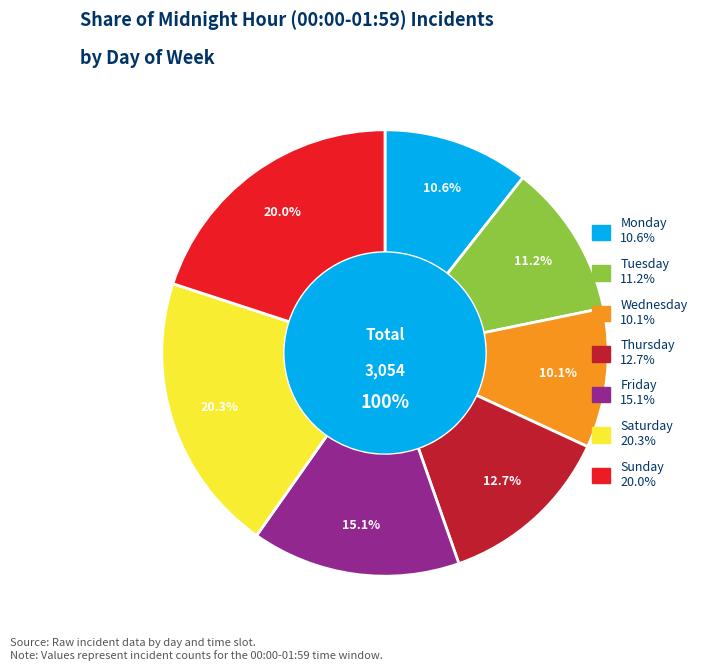

To the nearest percent, what is the combined percentage of Monday and Saturday?

31%